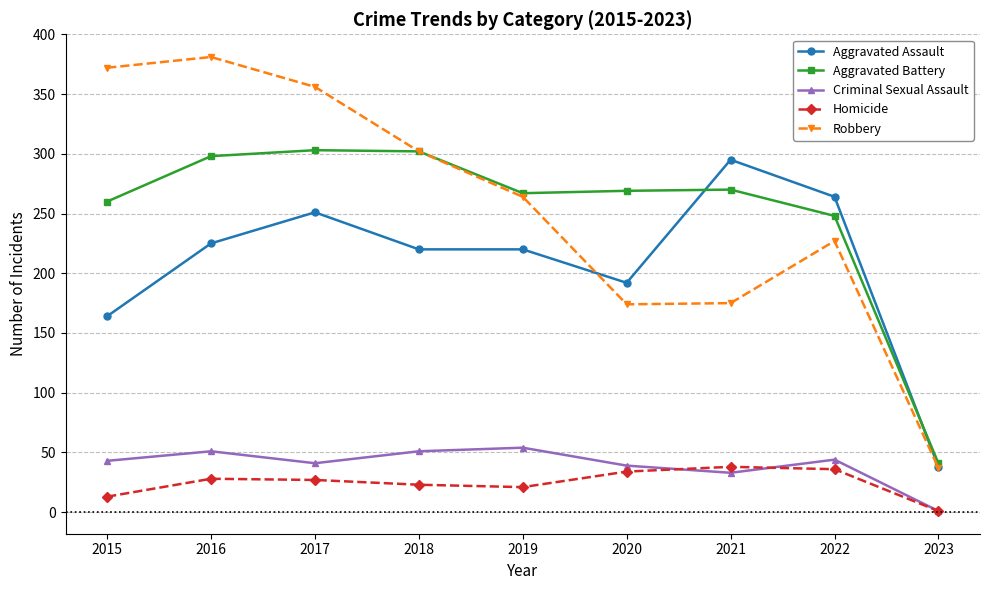

What is the difference between the maximum and minimum values in the Aggravated Assault series?

257